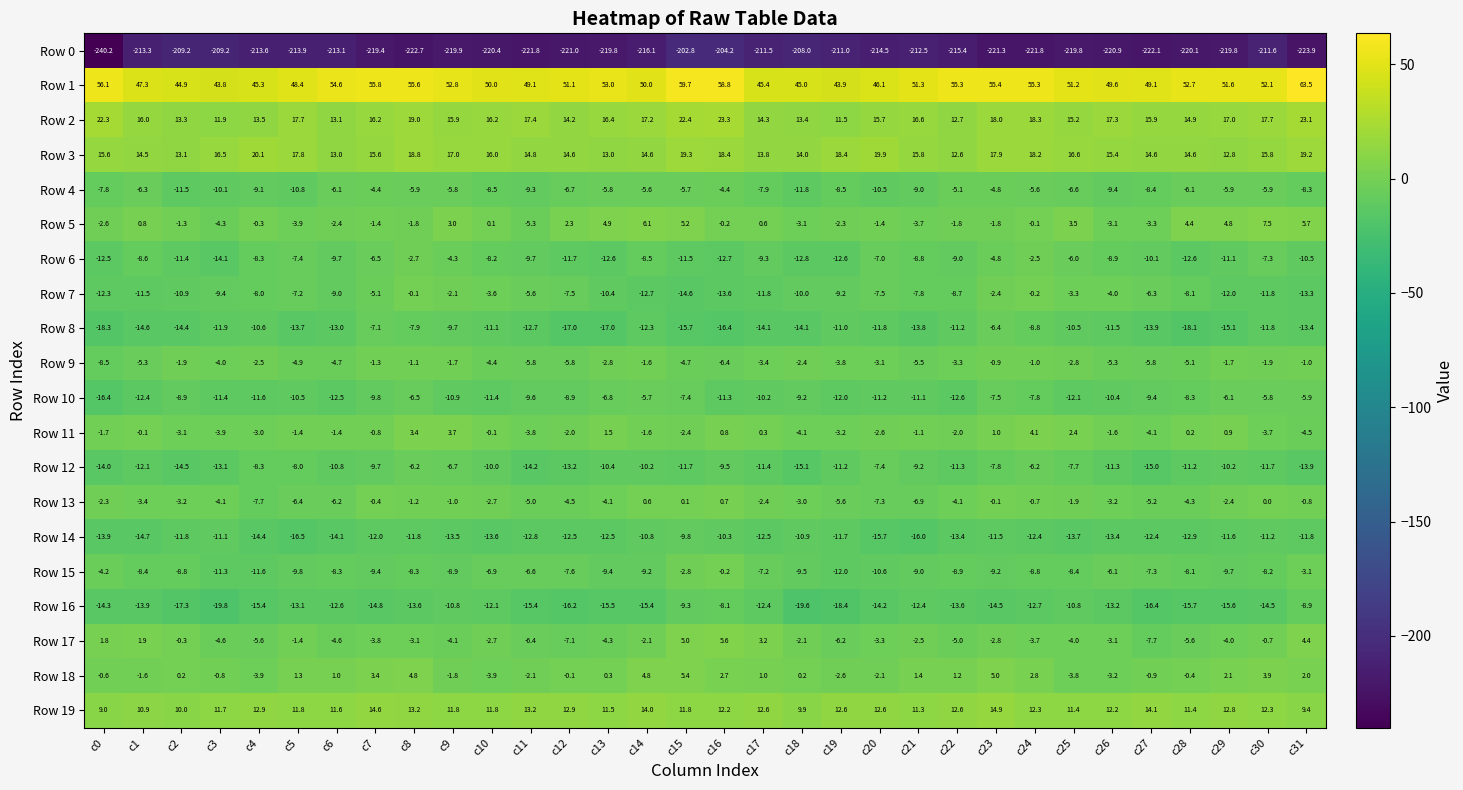

Is it true that Row 16 equals -9.3 at c15?

True